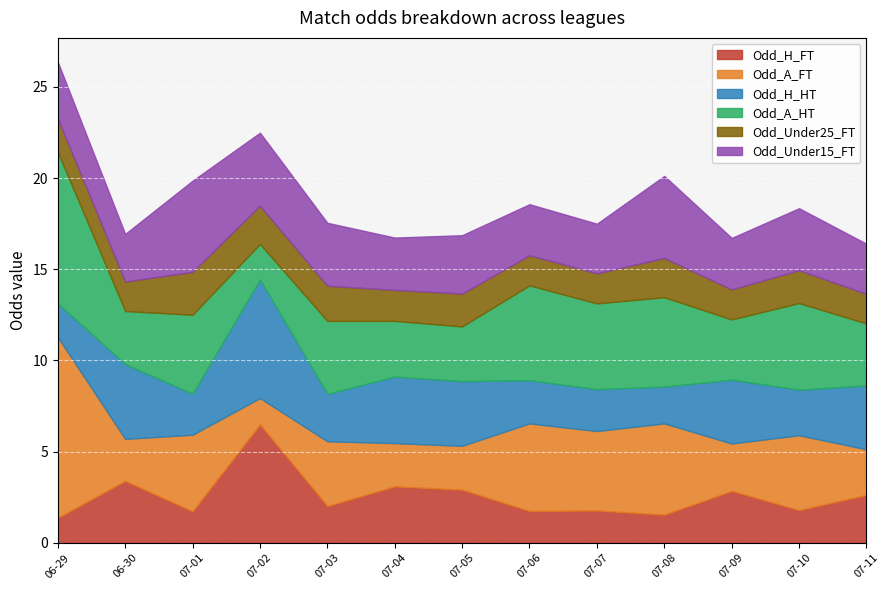

What is the label of the 6th point from the left?

2024-07-04